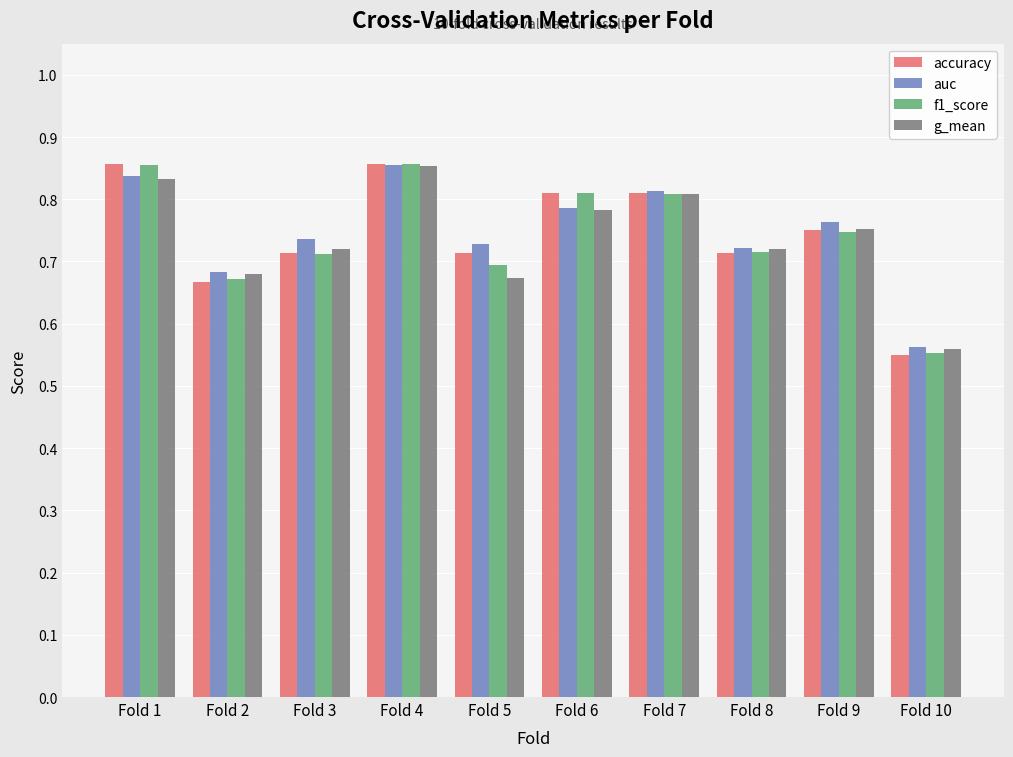

Is it true that g_mean equals 0.7 at Fold 2?

True